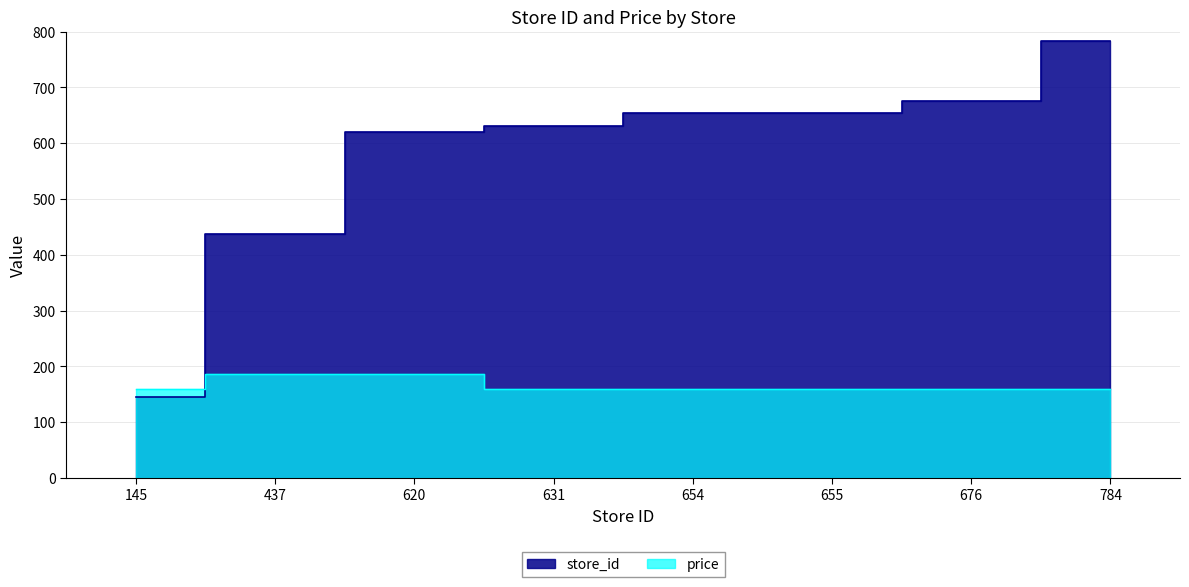

Which category has the lowest value across all series?

145